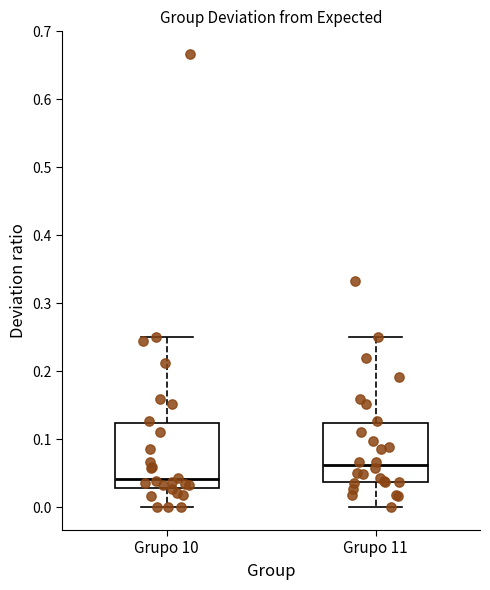

Where is the lower edge of the box for Grupo 11 on the y-axis? The values are not printed on the chart, so give them approximately, as read against the axis.

0.04